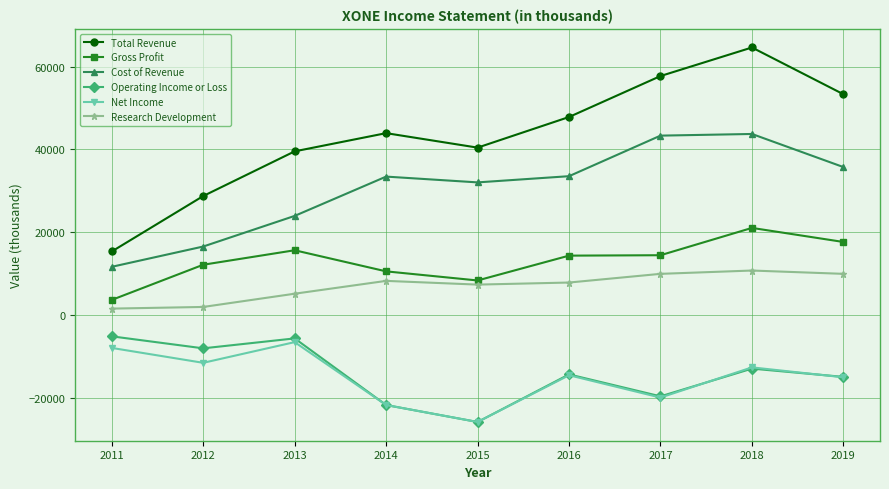

Which series changed the most between 2013 and 2019?

Total Revenue